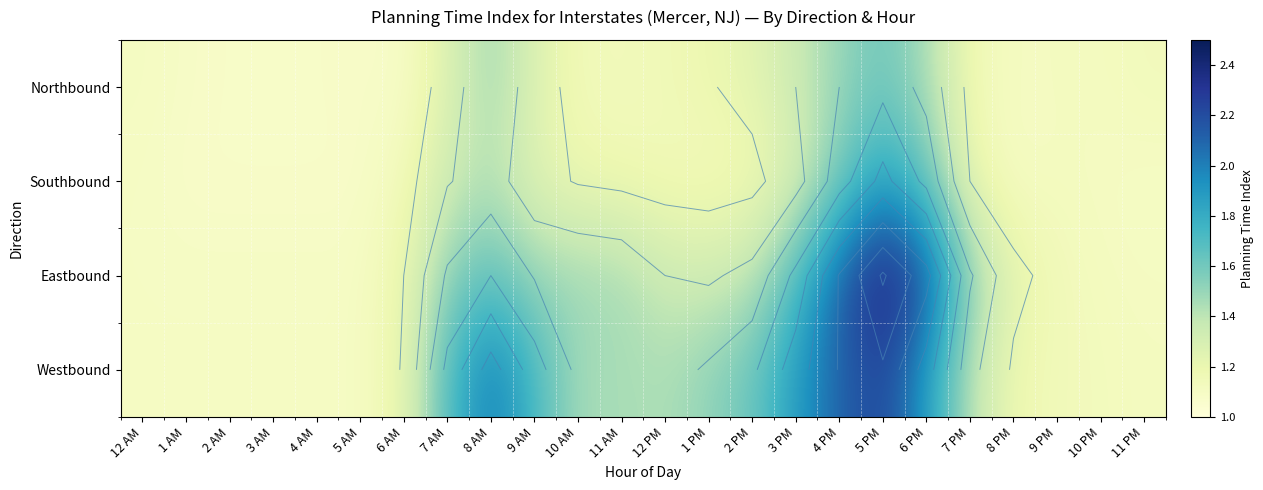

At which category does the chart reach its peak across all series?

5 PM